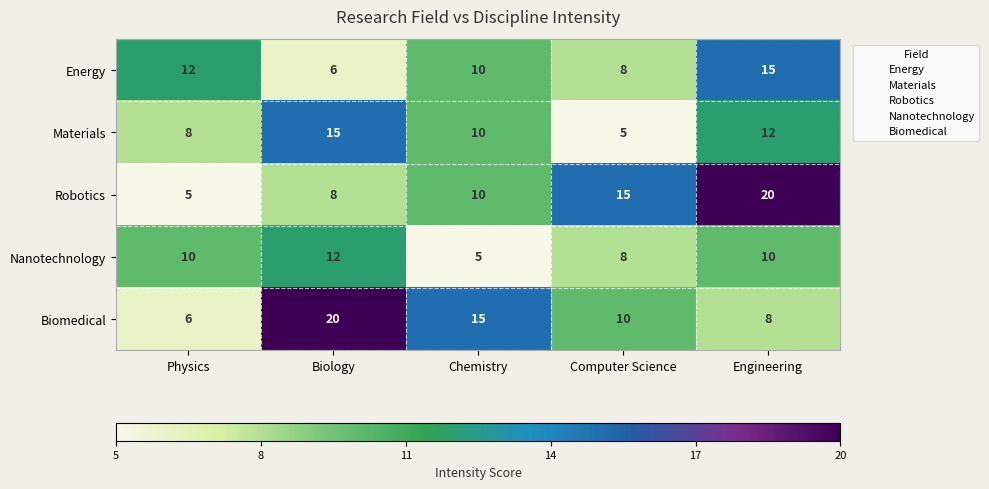

What is the sum of all Robotics values?

58